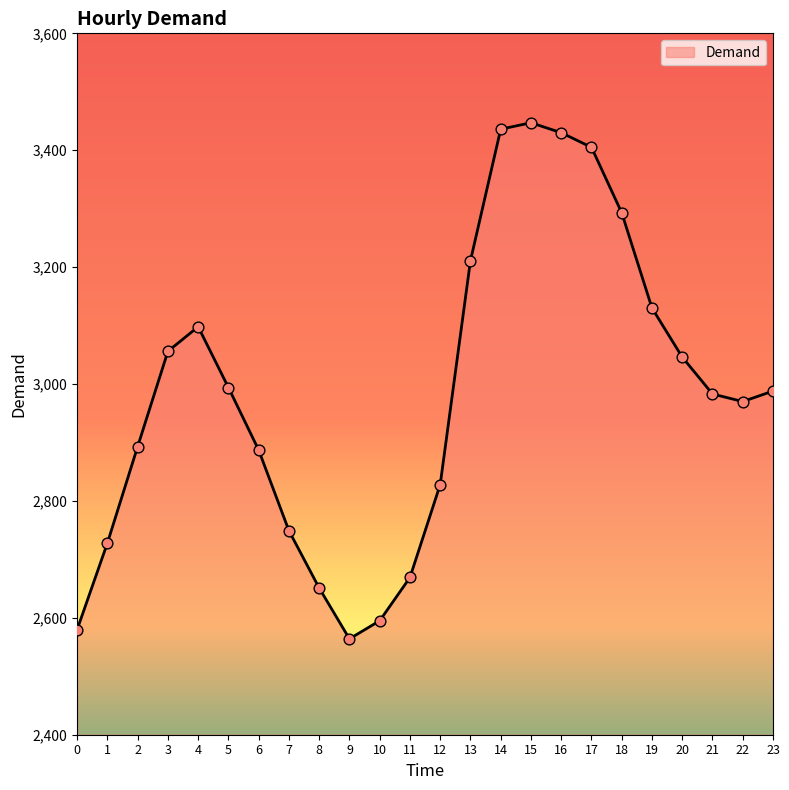

Approximately how many times larger is the value at 15 compared to 1?

1.3